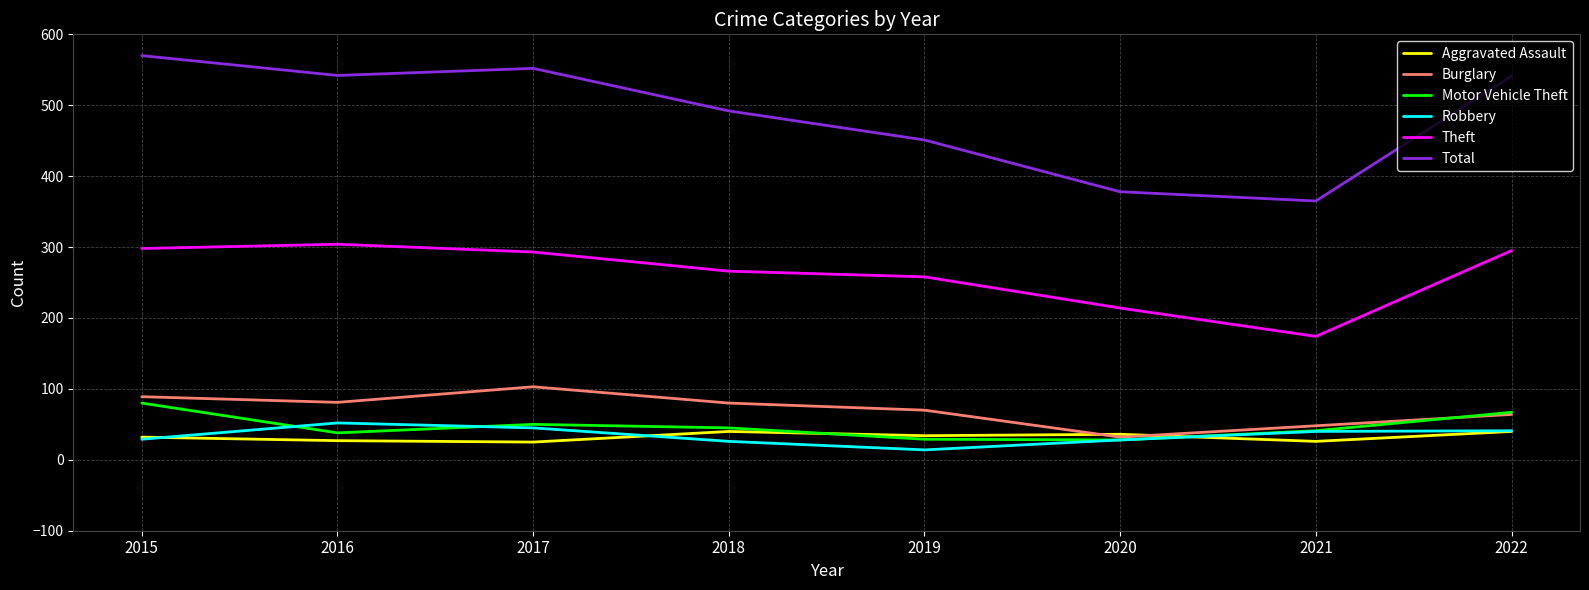

Which series has the largest range (max minus min)?

Total